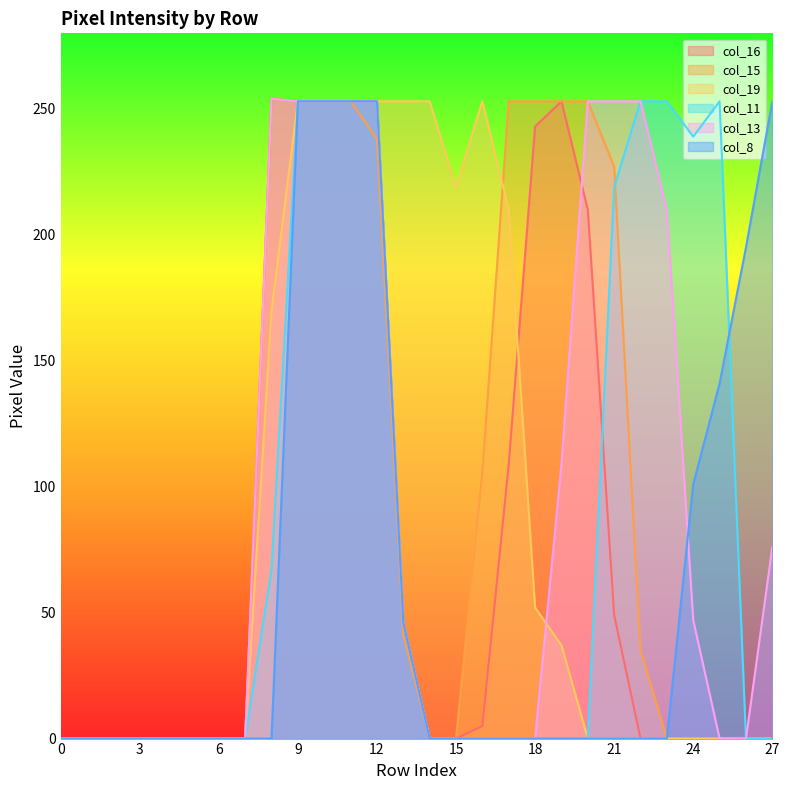

In col_11, how many points are higher than both neighbors (excluding endpoints)?

1